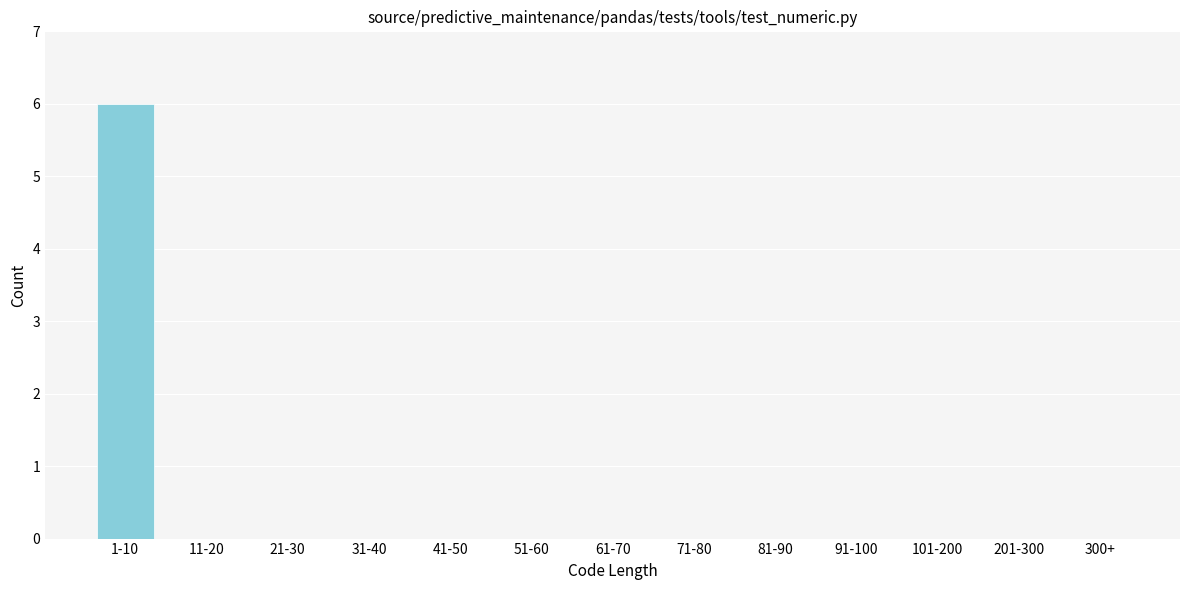

Reading right to left, list all the values displayed in this chart.

300+=0	201-300=0	101-200=0	91-100=0	81-90=0	71-80=0	61-70=0	51-60=0	41-50=0	31-40=0	21-30=0	11-20=0	1-10=6